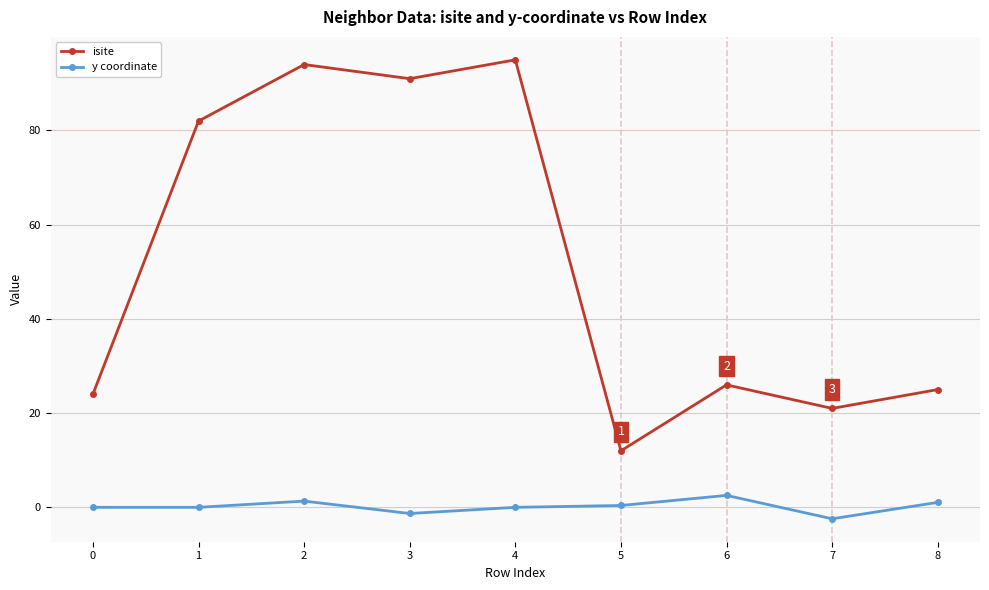

Rank the series by their maximum value, from highest to lowest.

isite, y coordinate